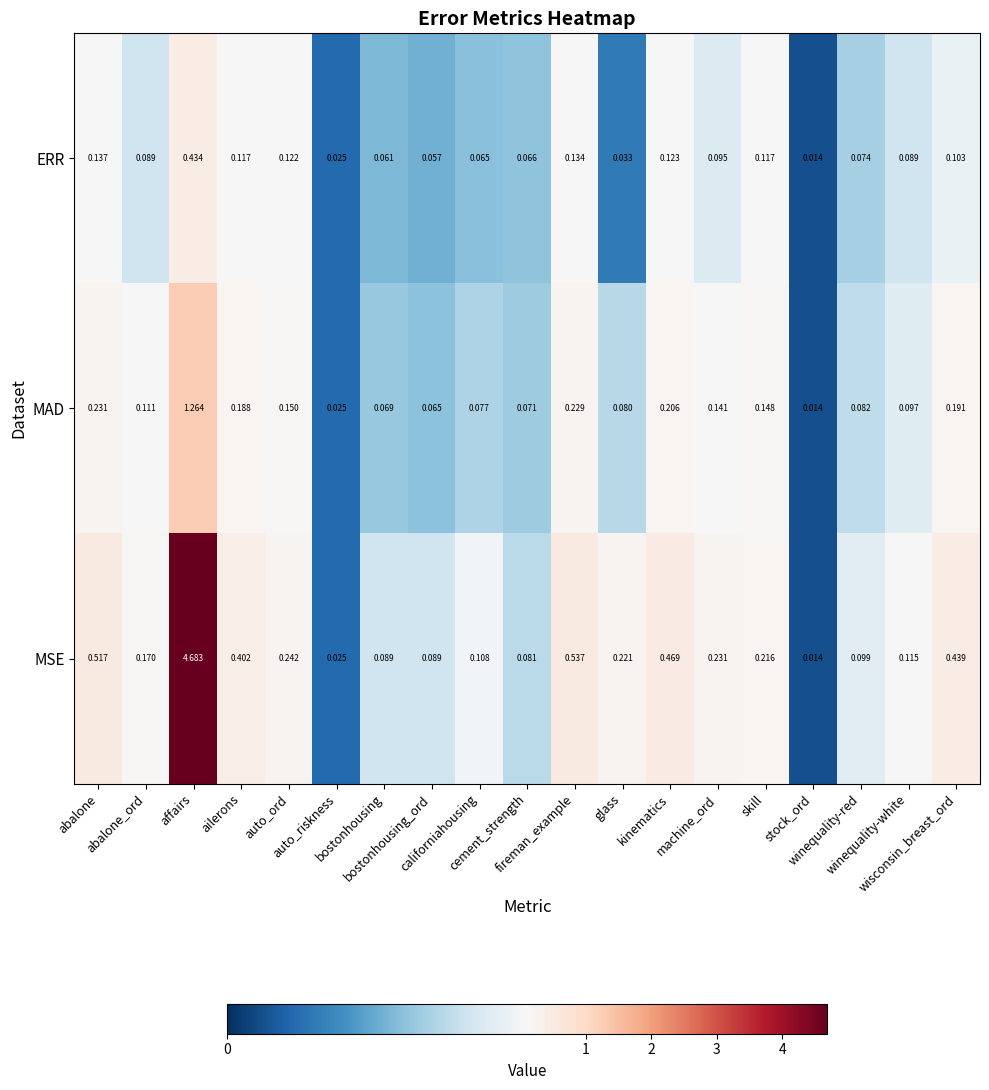

List the series in order of their peak value, highest first.

MSE, MAD, ERR